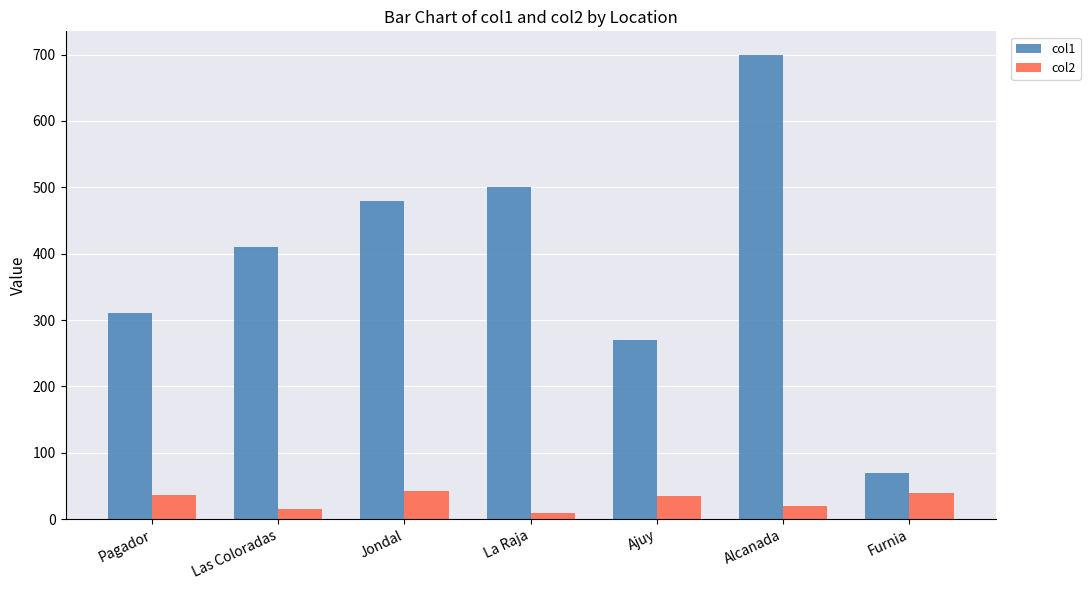

What is the total value across all series at Jondal?

523